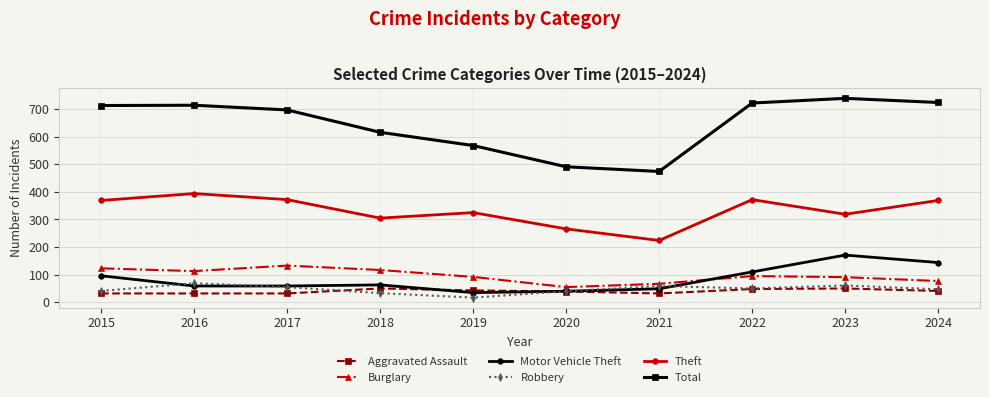

How many interior local peaks does the Robbery series have?

3